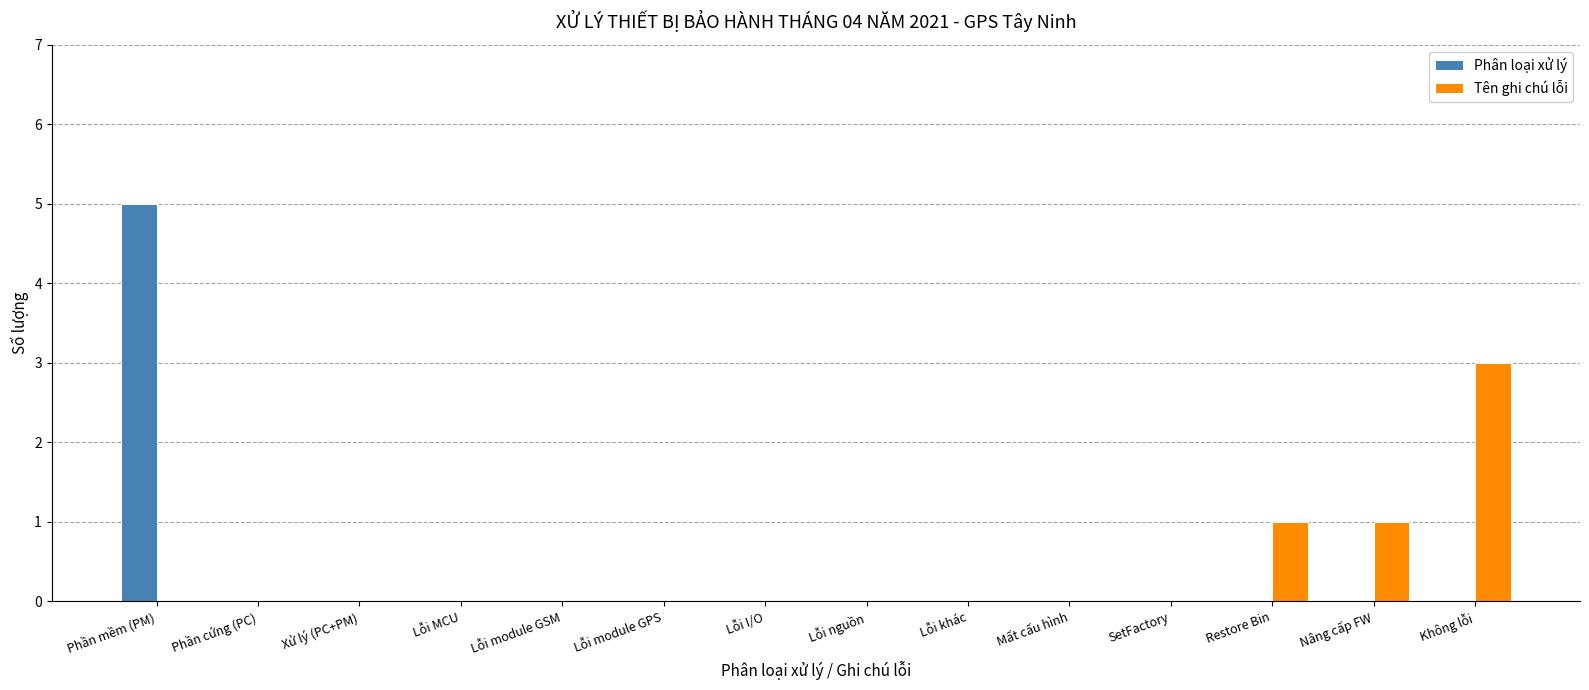

Reading left to right, transcribe all the data shown in this chart.

Phân loại xử lý: Phần mềm (PM)=5	Phần cứng (PC)=0	Xử lý (PC+PM)=0	Lỗi MCU=0	Lỗi module GSM=0	Lỗi module GPS=0	Lỗi I/O=0	Lỗi nguồn=0	Lỗi khác=0	Mất cấu hình=0	SetFactory=0	Restore Bin=0	Nâng cấp FW=0	Không lỗi=0
Tên ghi chú lỗi: Phần mềm (PM)=0	Phần cứng (PC)=0	Xử lý (PC+PM)=0	Lỗi MCU=0	Lỗi module GSM=0	Lỗi module GPS=0	Lỗi I/O=0	Lỗi nguồn=0	Lỗi khác=0	Mất cấu hình=0	SetFactory=0	Restore Bin=1	Nâng cấp FW=1	Không lỗi=3